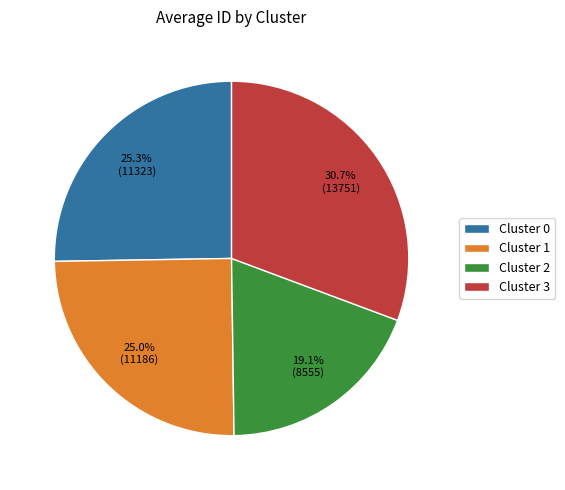

Which has a higher value, Cluster 2 or Cluster 3?

Cluster 3